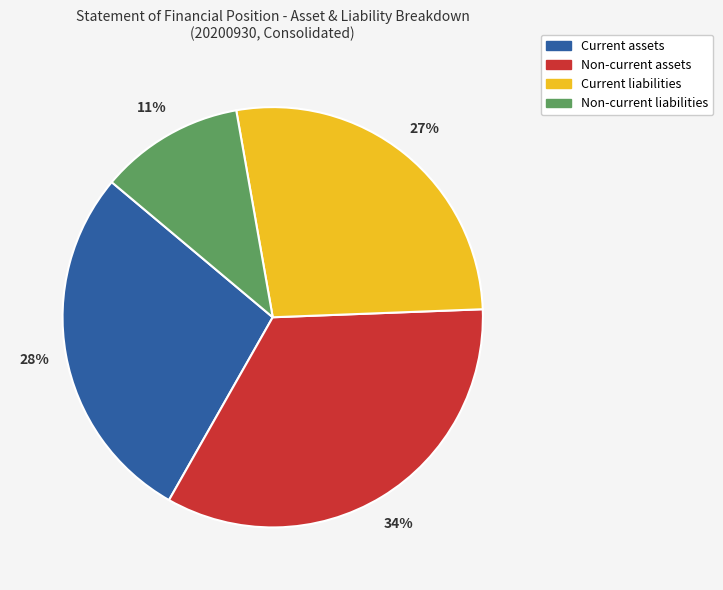

Is there any slice that represents more than half of the pie?

No